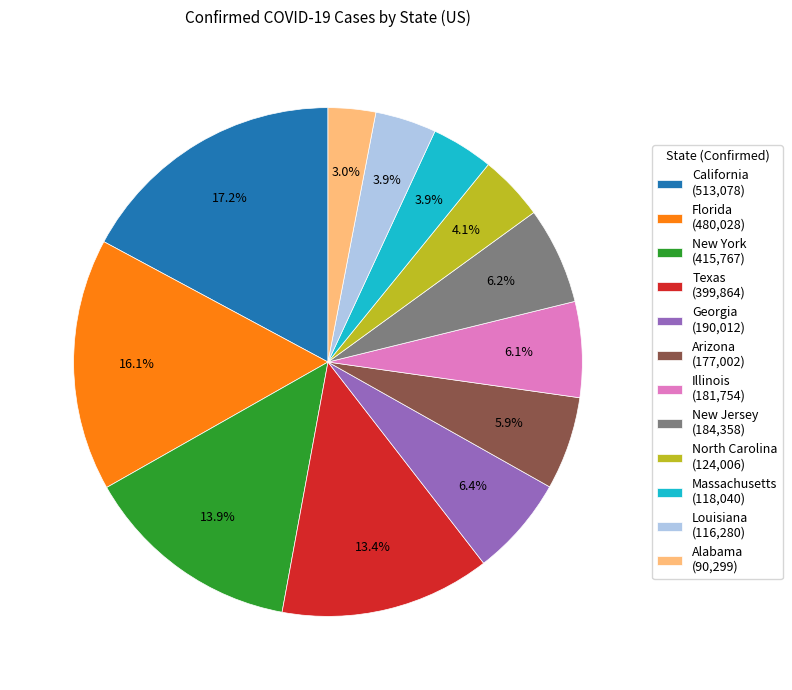

Which slice is the largest?

California